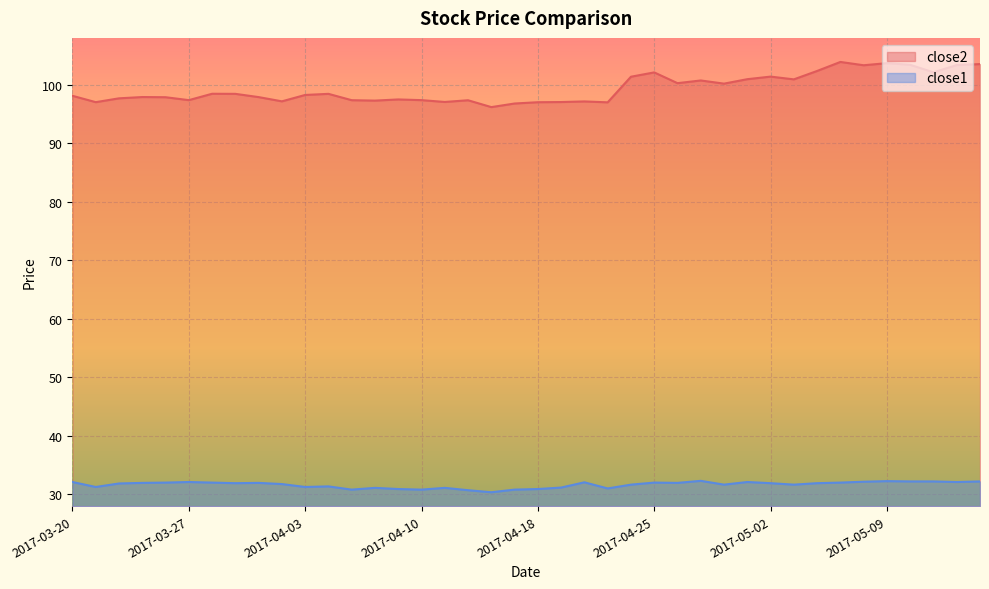

True or false: close1 has a value of 31.7 at 2017-04-24.

True